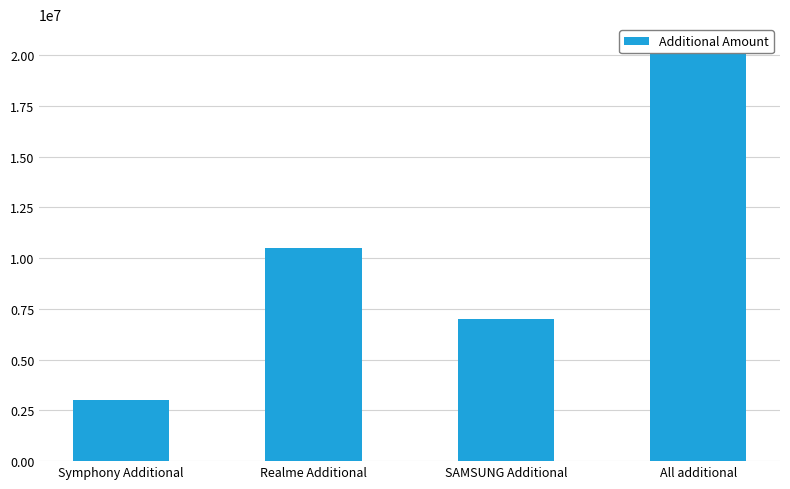

True or false: the data shows 11090071 at All additional.

False